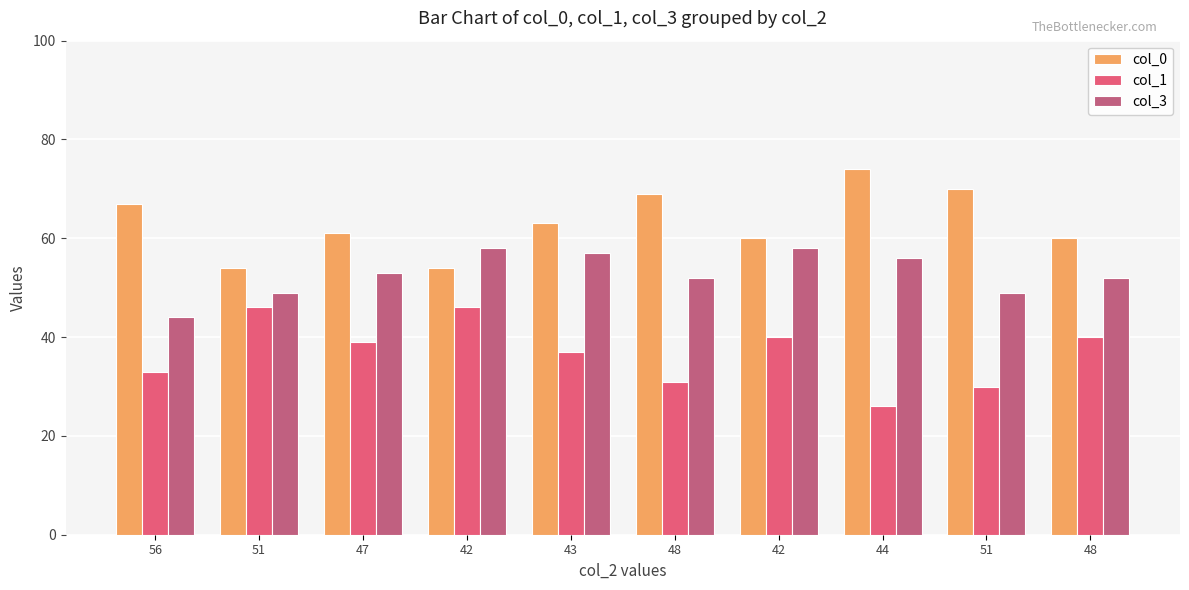

How many data points in col_3 are less than 53?

5